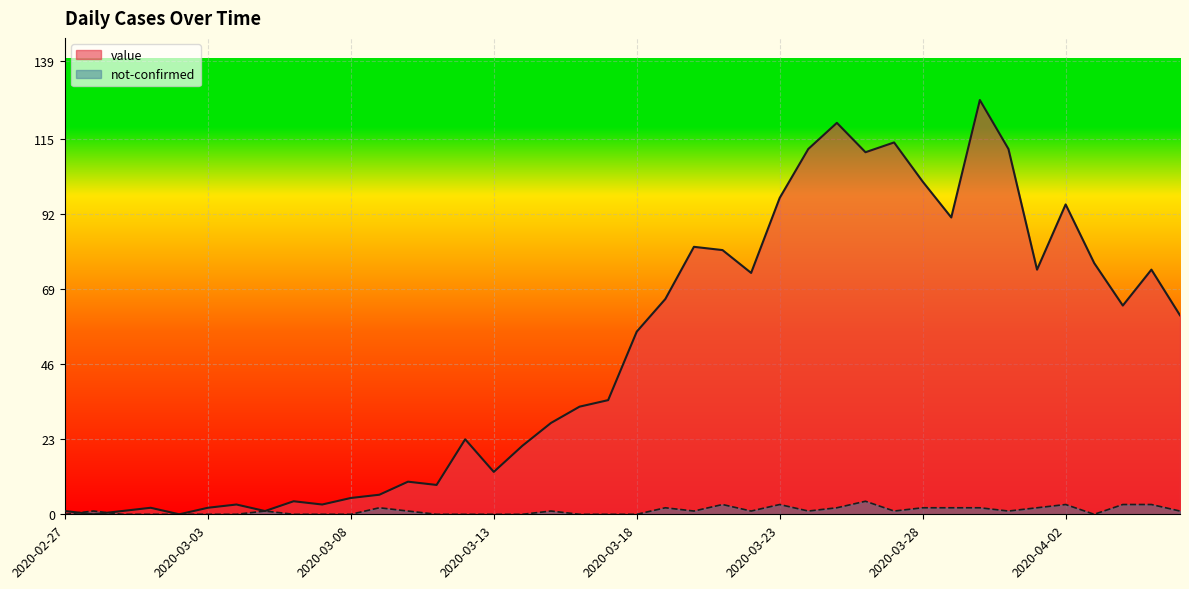

Reading right to left, extract all data points from this chart.

value: 61	75	64	77	95	75	112	127	91	102	114	111	120	112	97	74	81	82	66	56	35	33	28	21	13	23	9	10	6	5	3	4	1	3	2	0	2	1	0	1
not-confirmed: 1	3	3	0	3	2	1	2	2	2	1	4	2	1	3	1	3	1	2	0	0	0	1	0	0	0	0	1	2	0	0	0	1	0	0	0	0	0	1	0